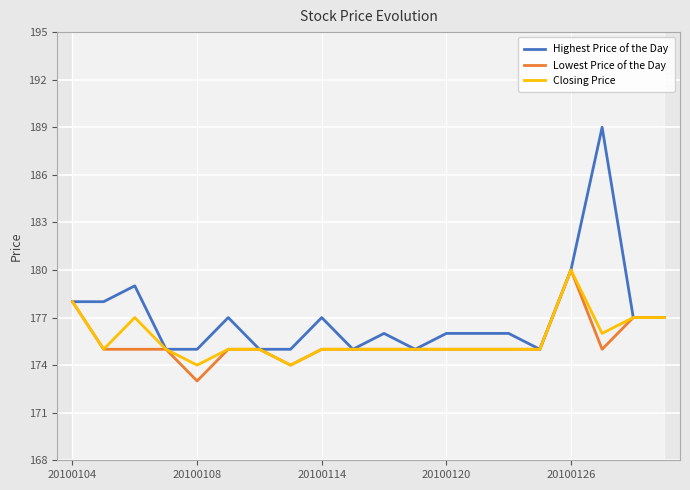

True or false: Highest Price of the Day and Closing Price cross at least once.

False